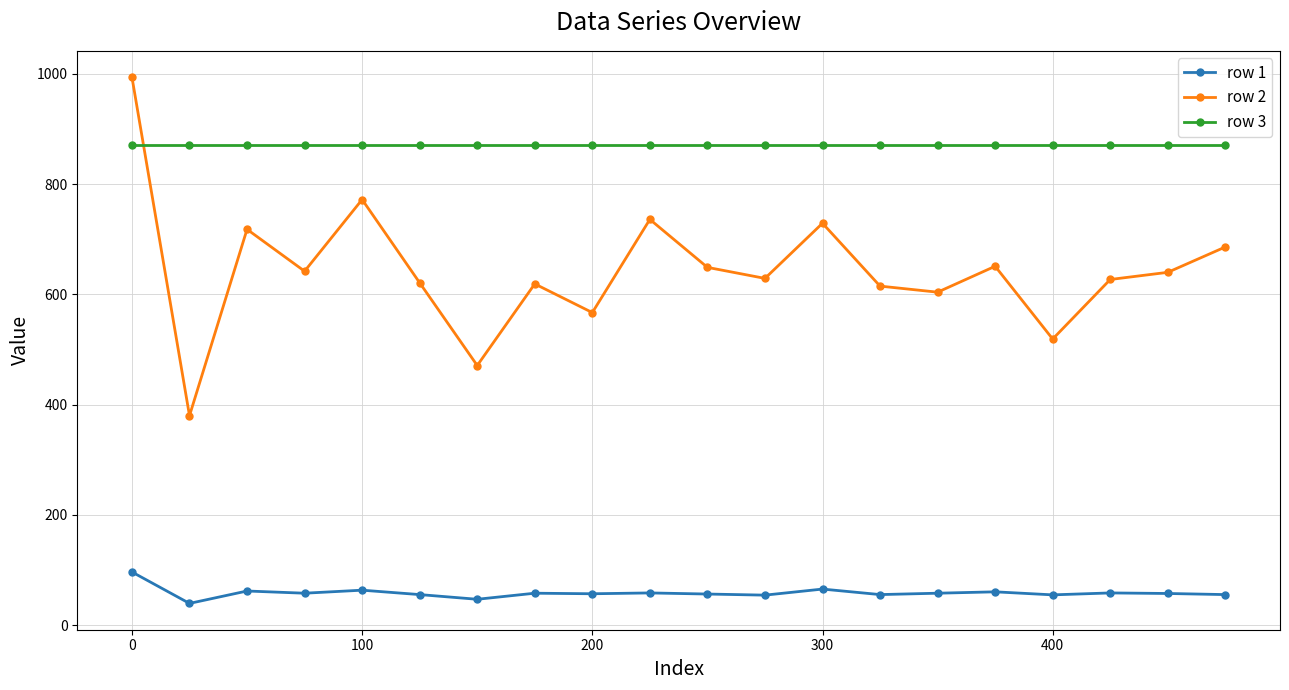

What is the greatest value displayed?

994.0